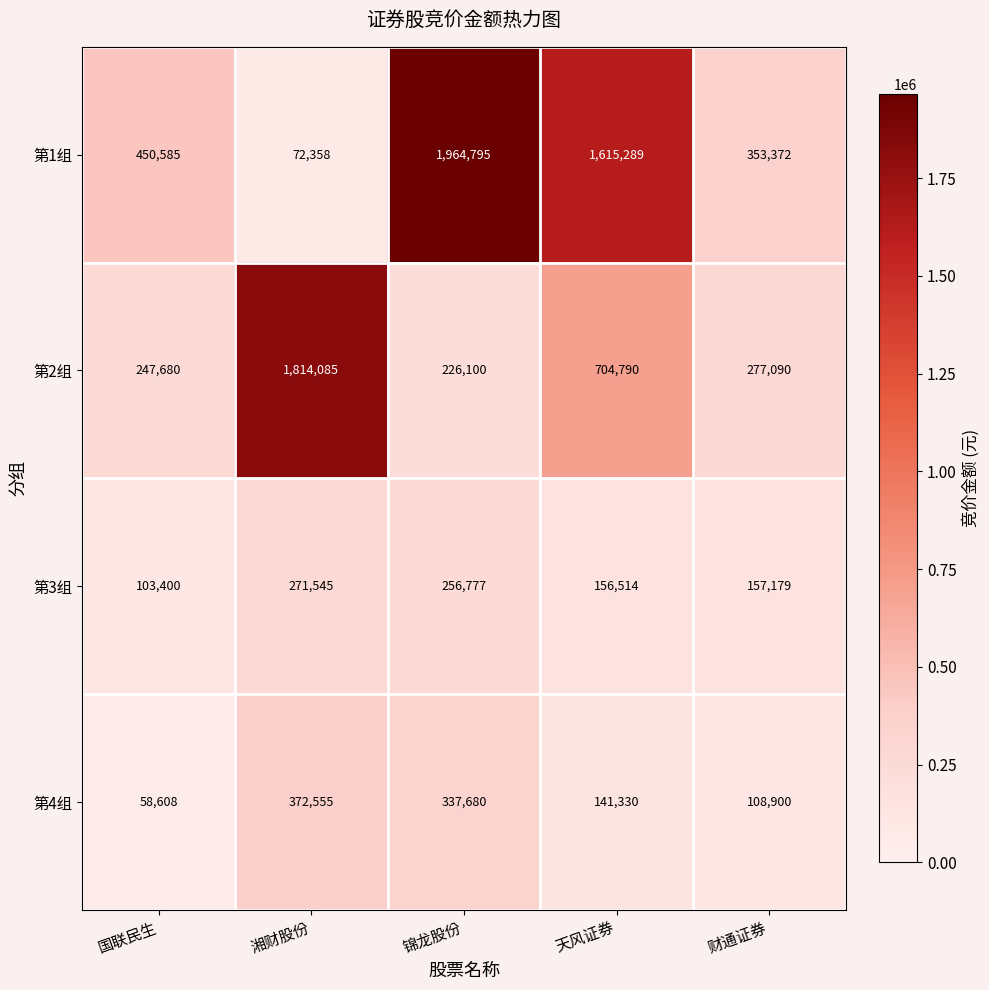

Count the number of categories in the chart.

5